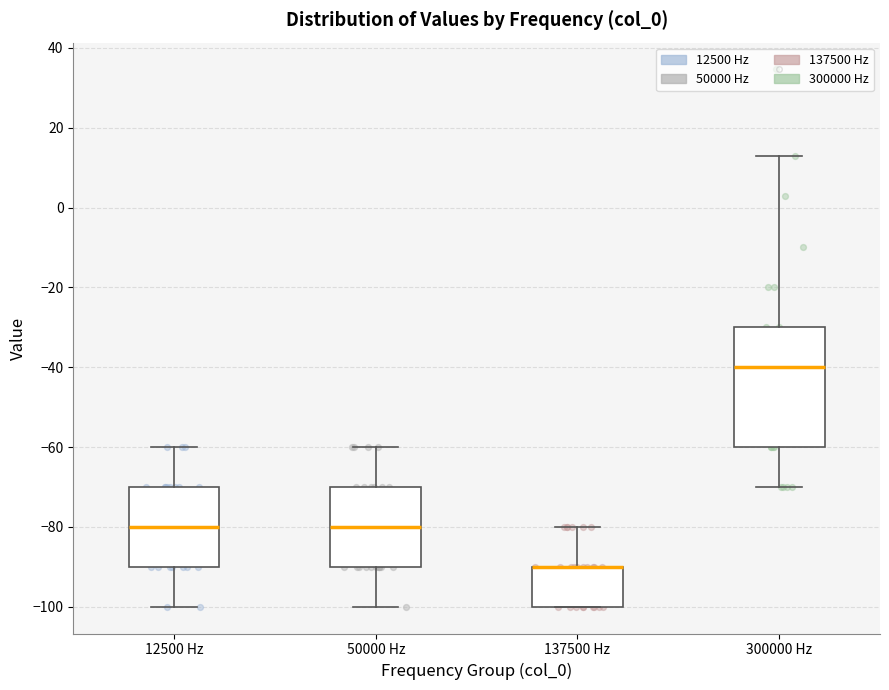

Where does the upper whisker of the box for 50000 Hz end on the y-axis? The values are not printed on the chart, so give them approximately, as read against the axis.

-60